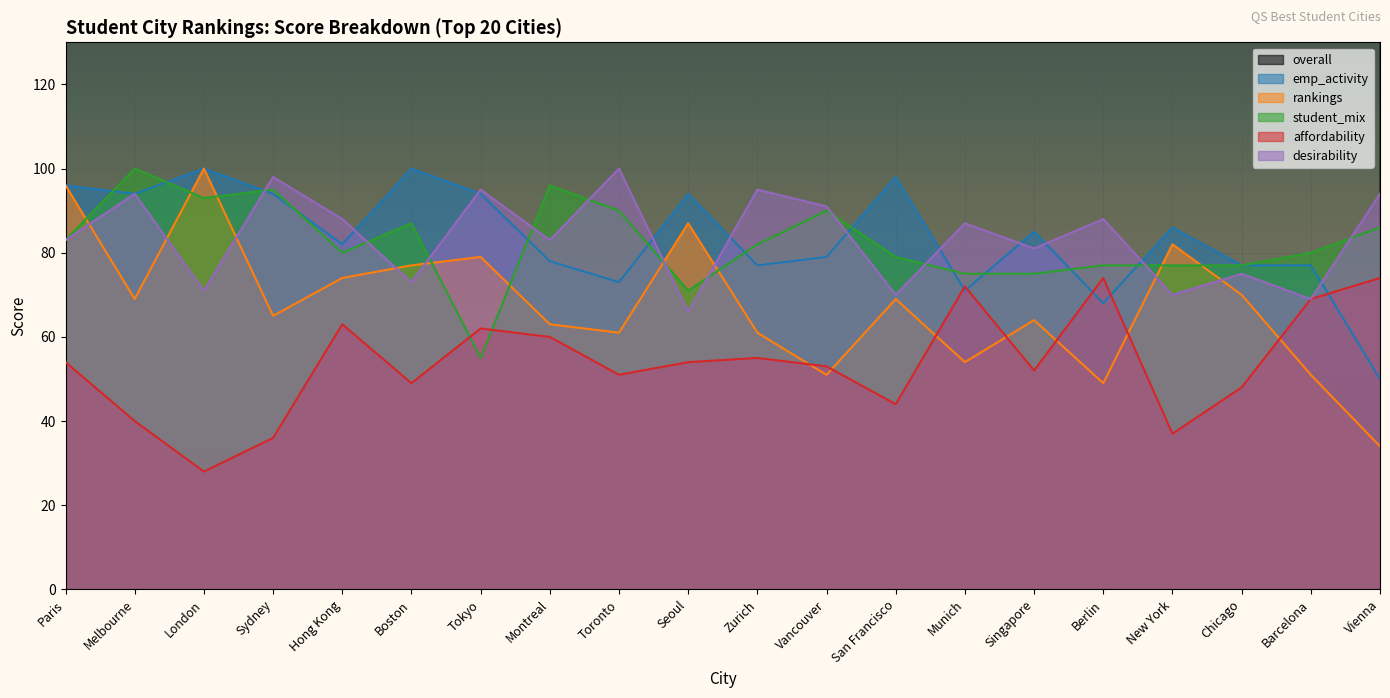

Between Munich and Vienna, which series saw the biggest shift?

overall